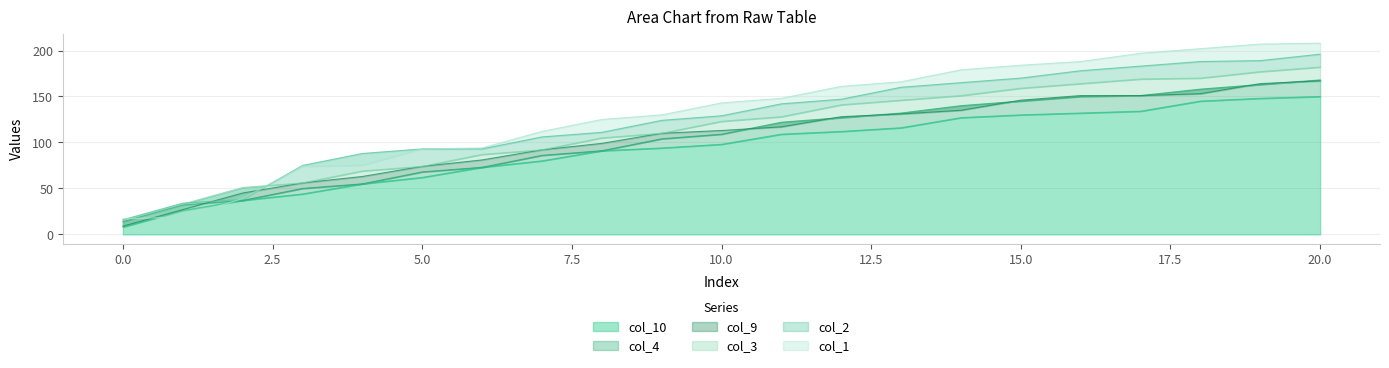

What is the total value across all series at 0?

79